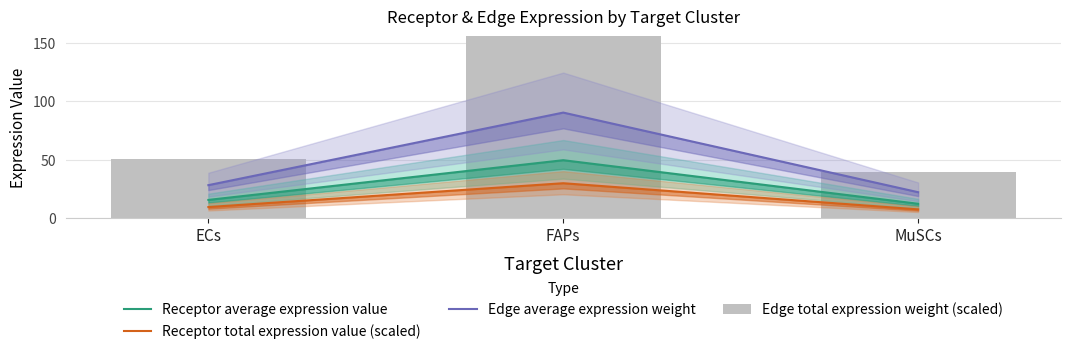

What is the sum of the Receptor average expression value values at MuSCs and FAPs?

61.5